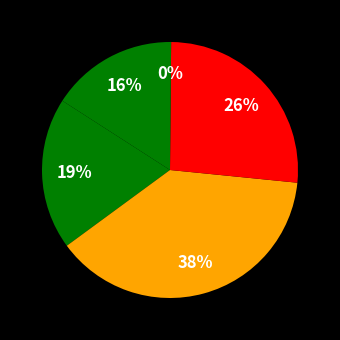

What is the smallest slice in the pie chart?

Inference Time